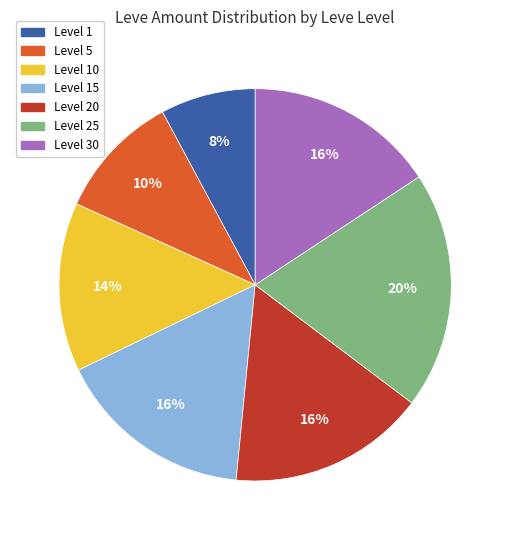

What percentage is the Level 20 slice, to the nearest percent?

16%